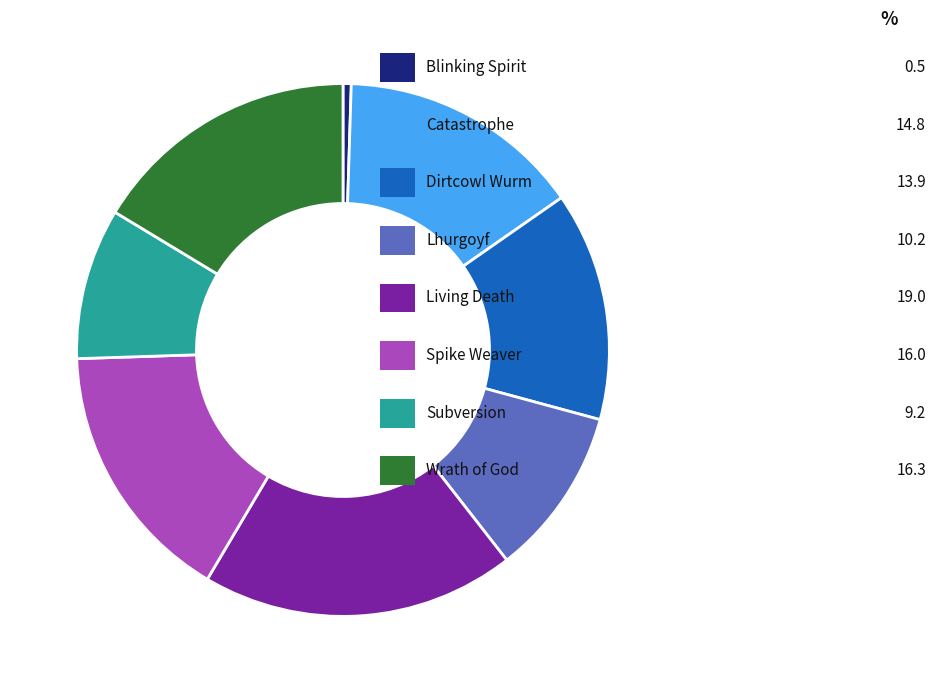

Is there any slice that represents more than half of the pie?

No